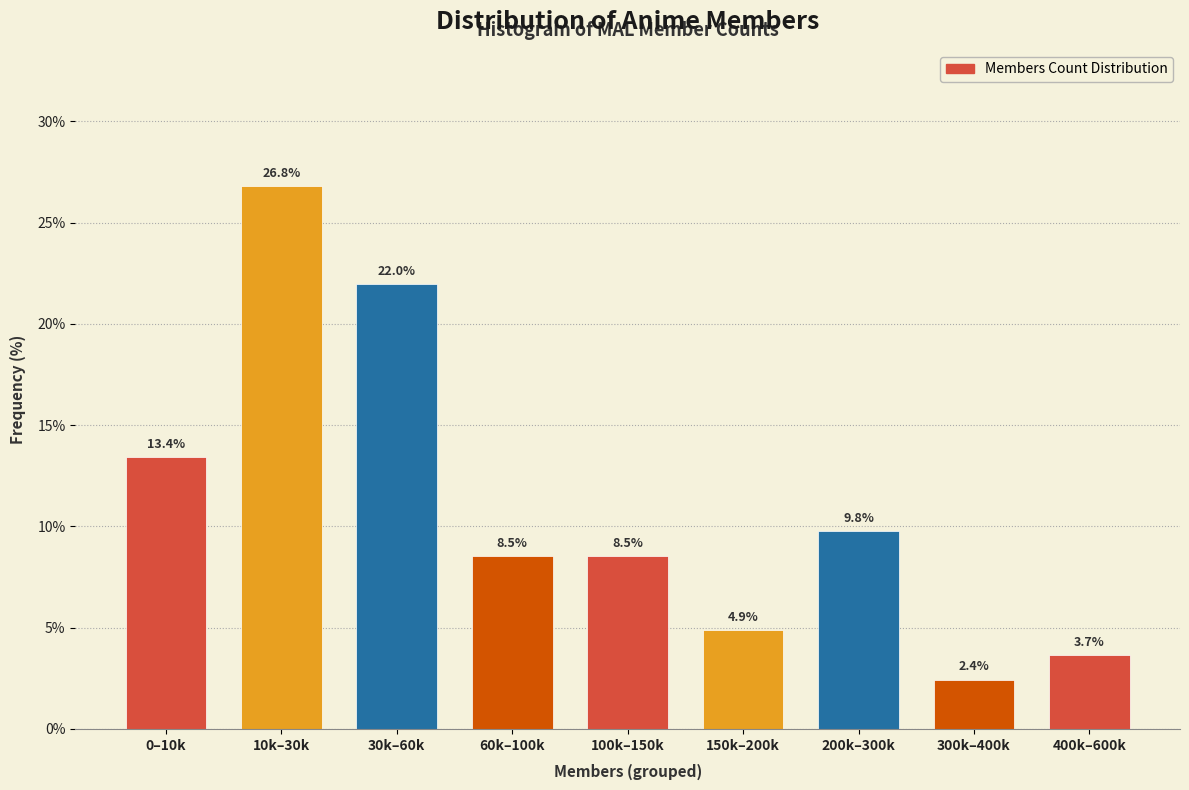

Reading left to right, what are all the values shown in this chart?

0–10k=13.4	10k–30k=26.8	30k–60k=22.0	60k–100k=8.5	100k–150k=8.5	150k–200k=4.9	200k–300k=9.8	300k–400k=2.4	400k–600k=3.7